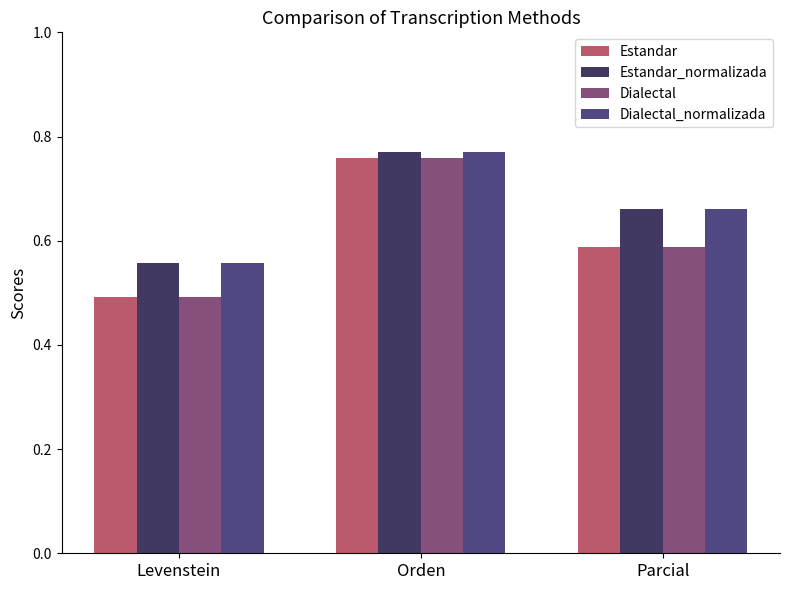

Does the chart contain stacked bars?

No